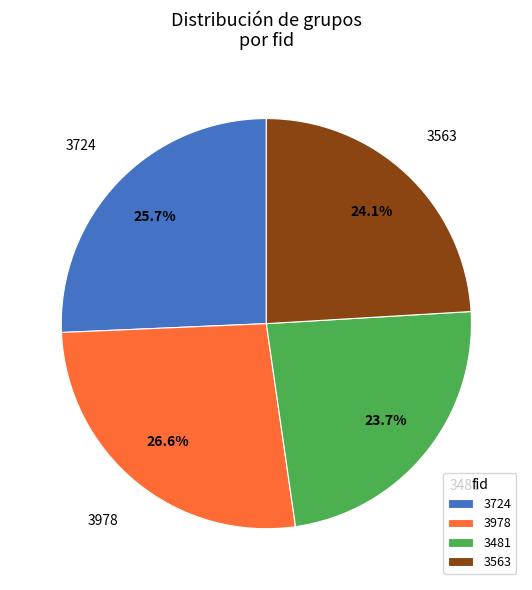

Does any single category account for the majority?

No